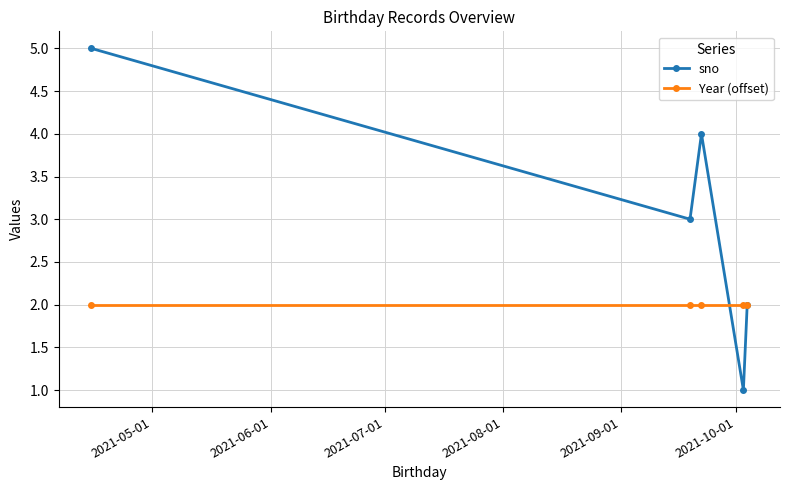

True or false: sno has more than 0 points higher than both neighbors.

True